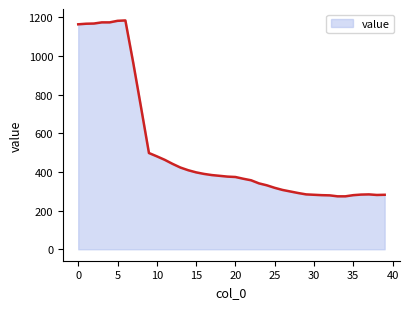

What is the smallest value displayed?

274